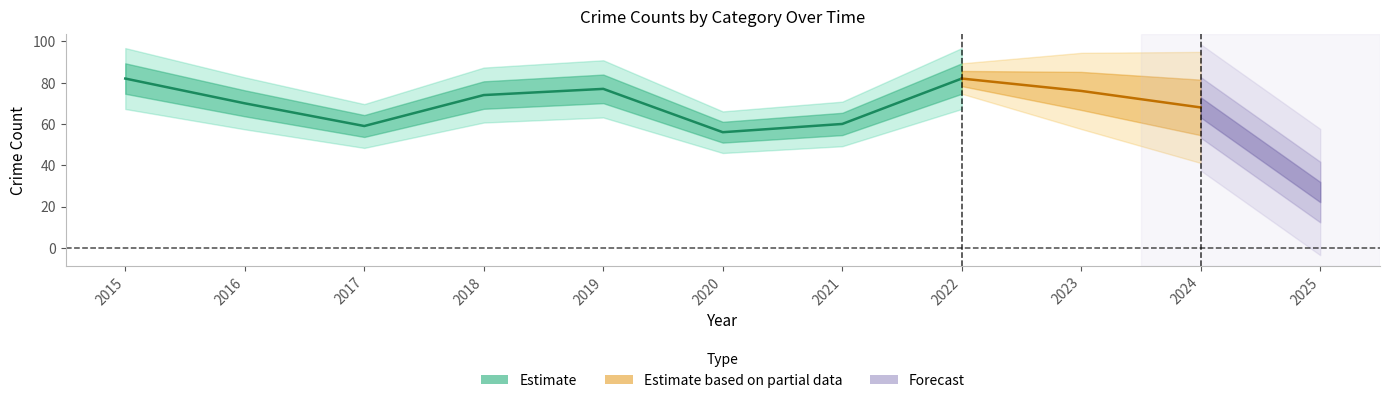

Does the chart display data point markers on the line(s)?

No